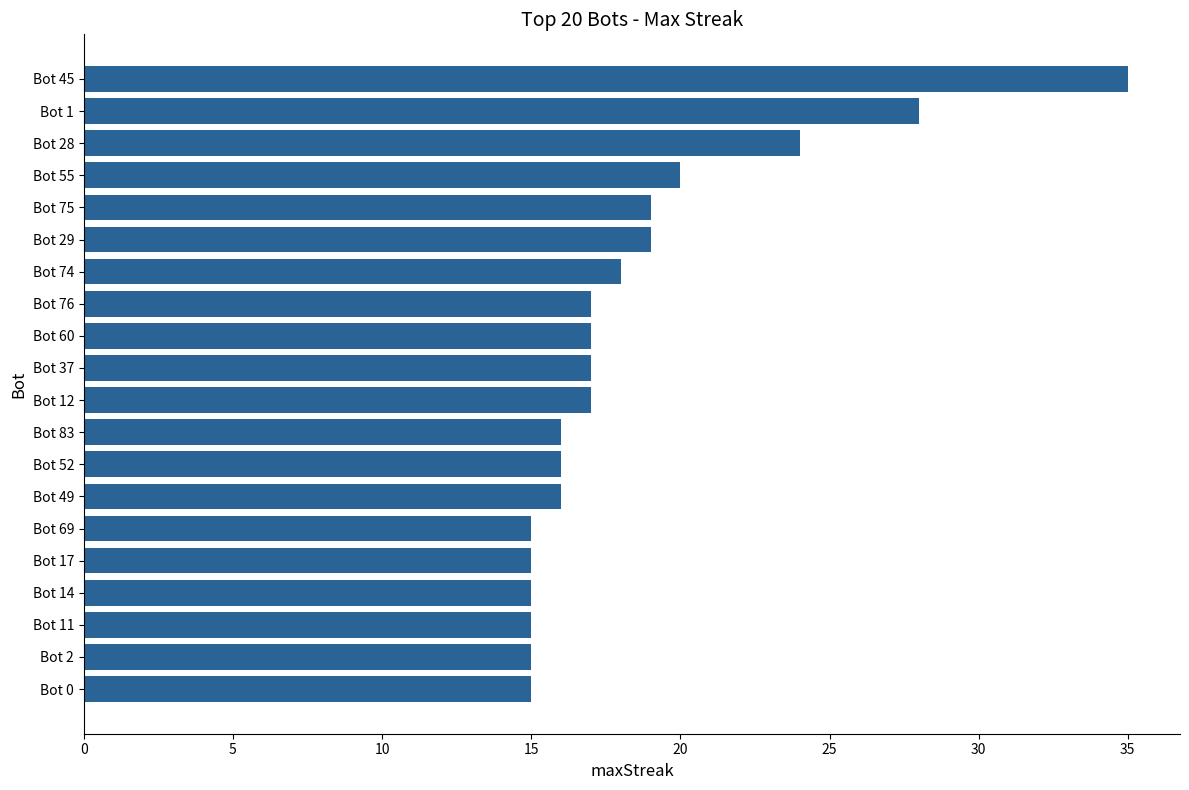

Where is the data nearest to the value 25?

Bot 28